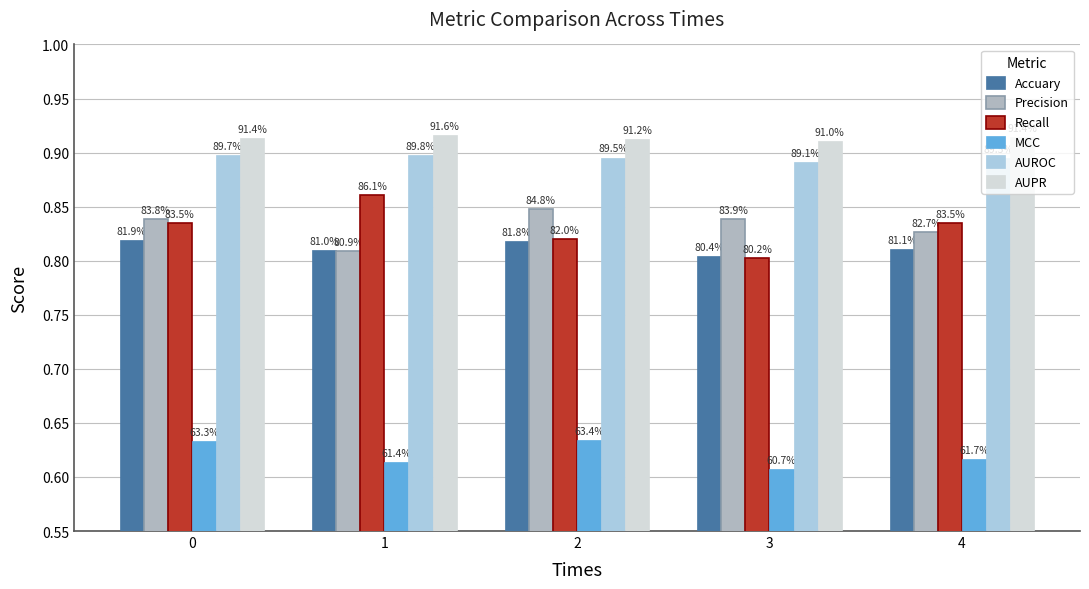

Which category has the lowest value in the AUPR series?

3